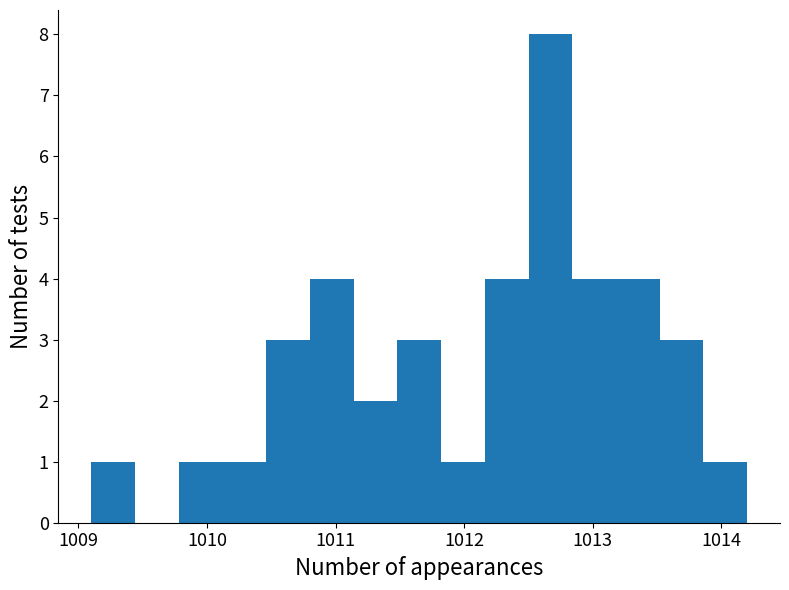

Around what value on the x-axis is the tallest bar? Give the approximate position of its centre, as read against the axis.

1012.7